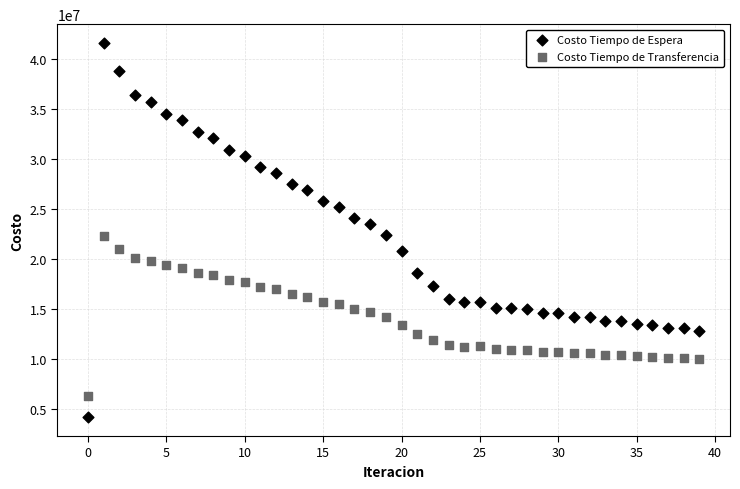

Which series reaches the maximum Y coordinate?

Costo Tiempo de Espera